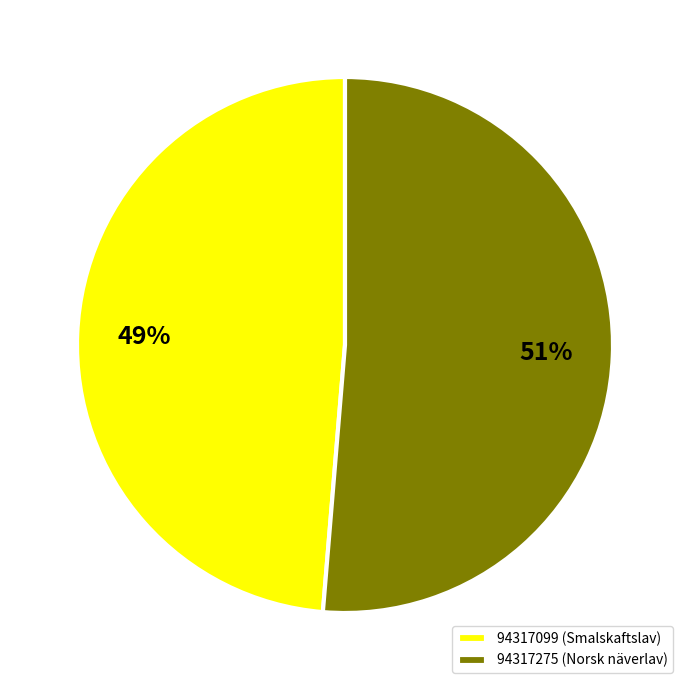

Rank the categories by value from lowest to highest.

94317099, 94317275